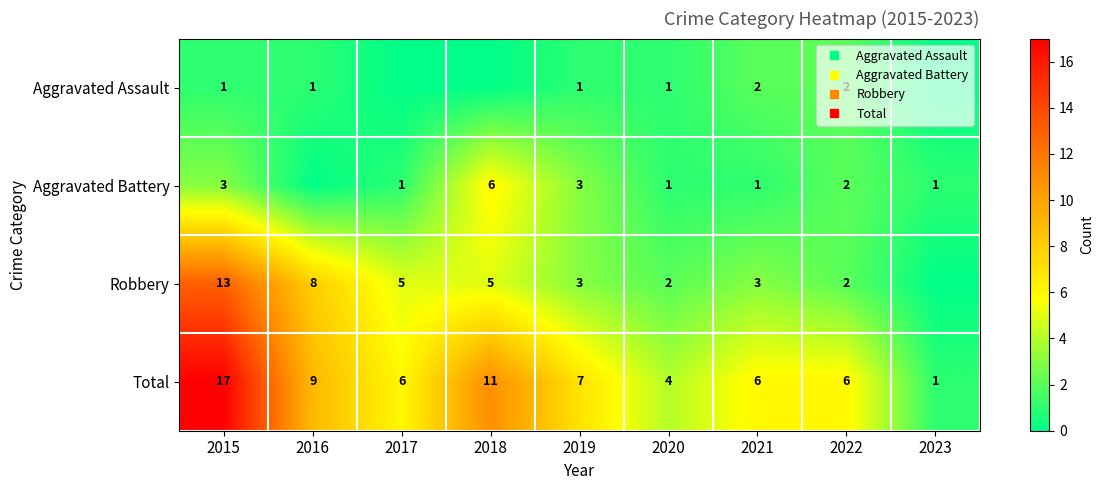

At how many categories does at least one series exceed 9?

2